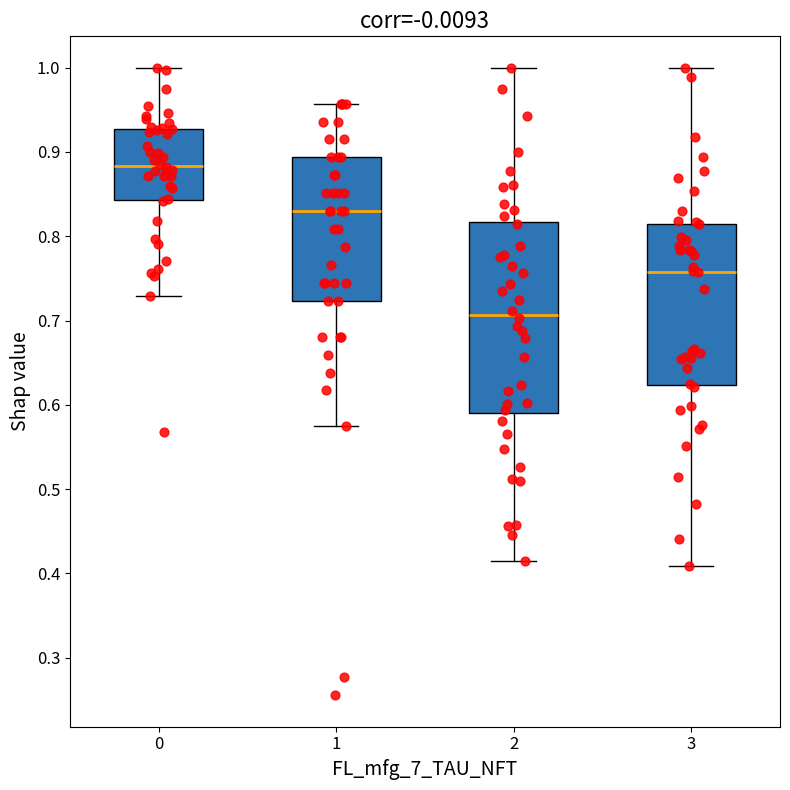

Which box has the highest median line?

0